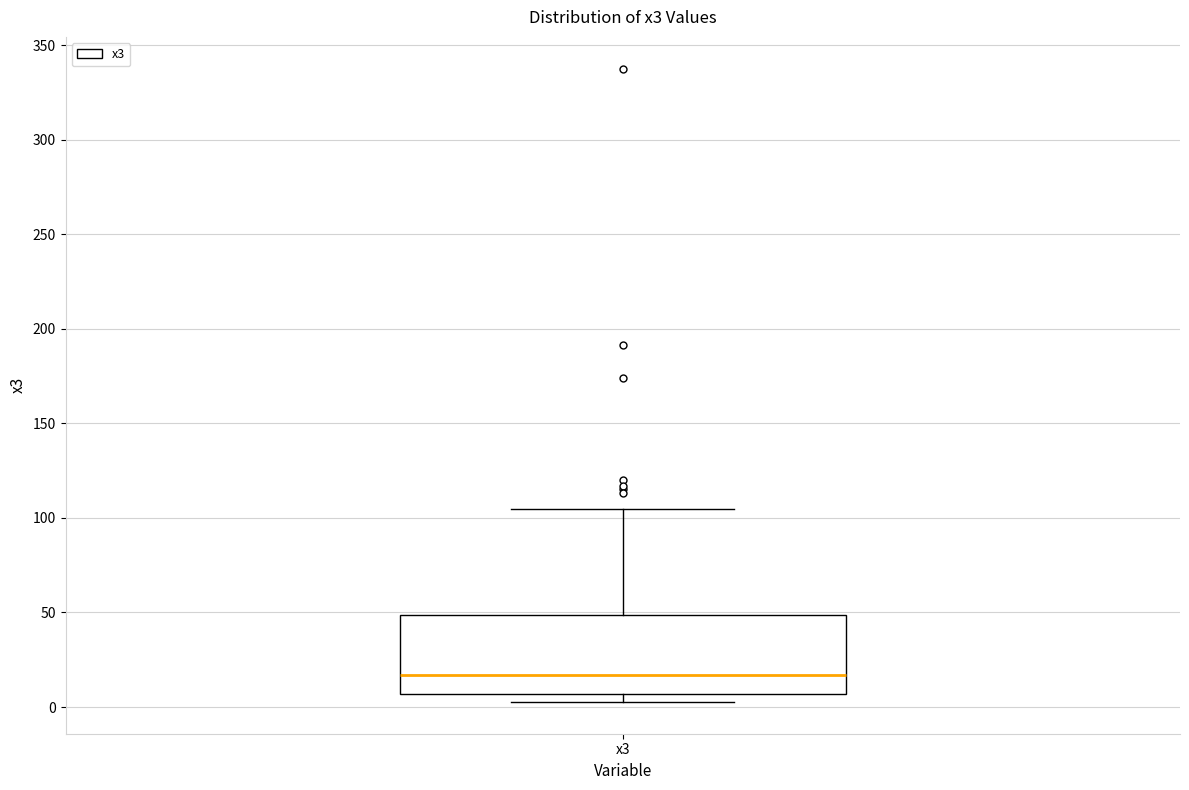

Transcribe this box plot: give where the median line is, the range the box spans, and where the two whiskers end, as read against the y-axis. The values are not printed on the chart, so give them approximately, as read against the axis.

median 15, box 5 to 50, whiskers 5 (just below the box's lower edge) to 105